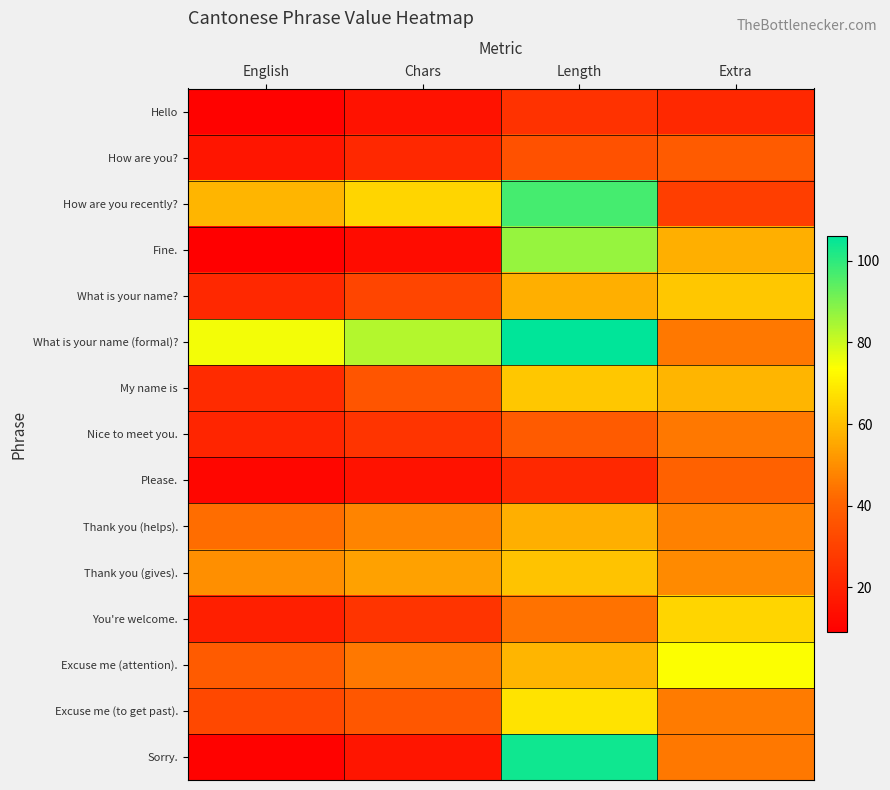

Which label corresponds to the smallest value in the chart?

English